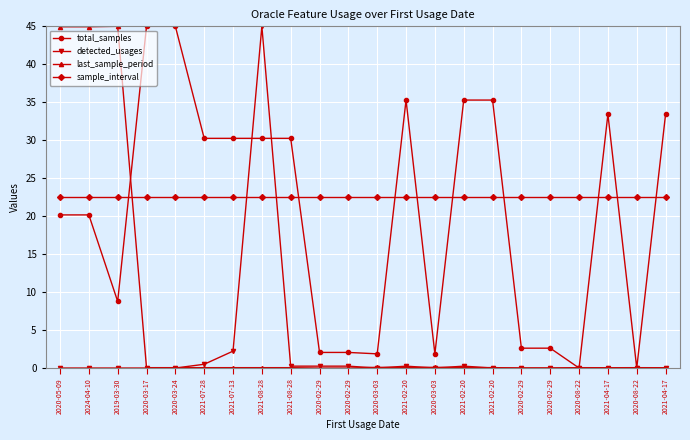

What is the sum of all total_samples values?

445.9